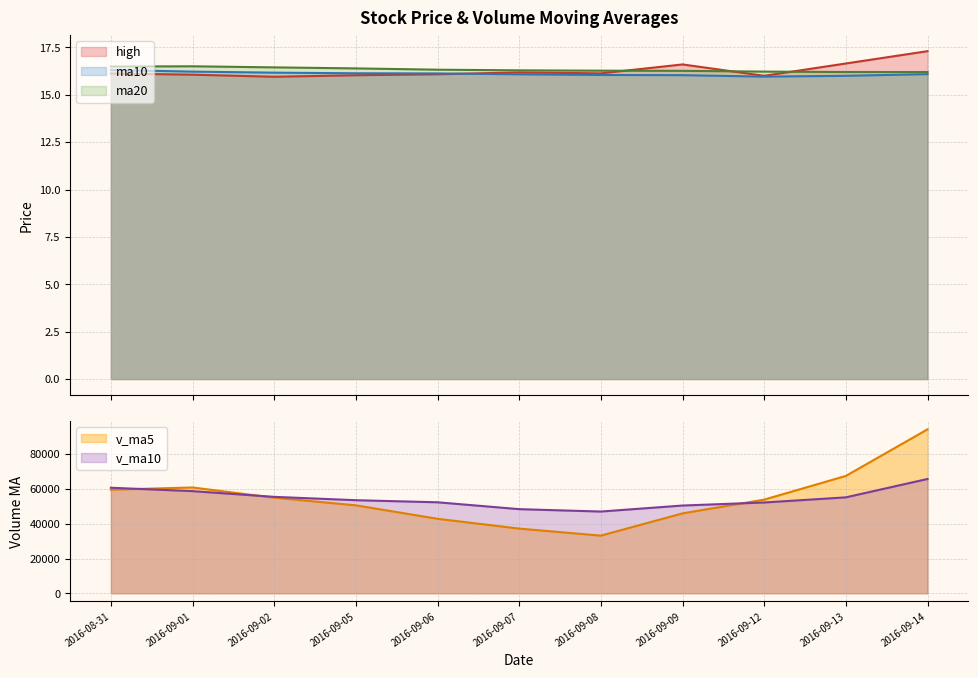

At which category is the sum across all series the highest?

2016-09-14